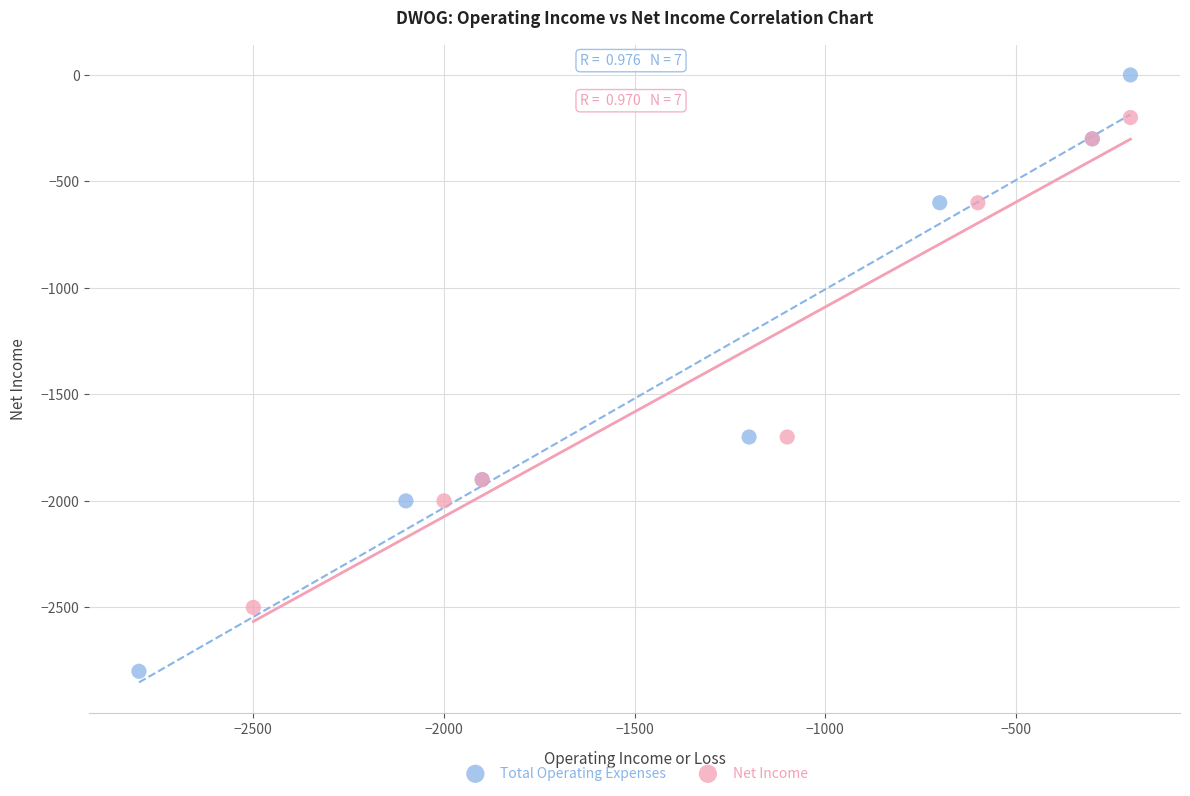

Which series reaches the maximum Y coordinate?

Total Operating Expenses